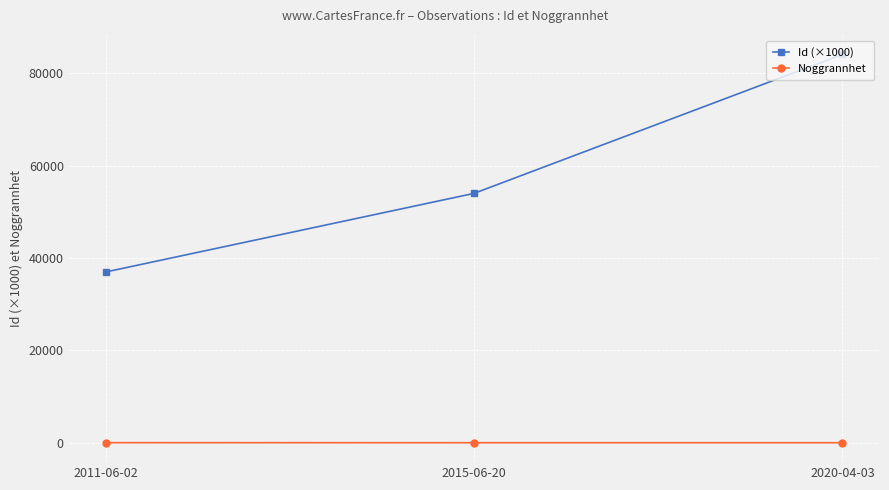

Is it true that Noggrannhet equals 35.0 at 2011-06-02?

True